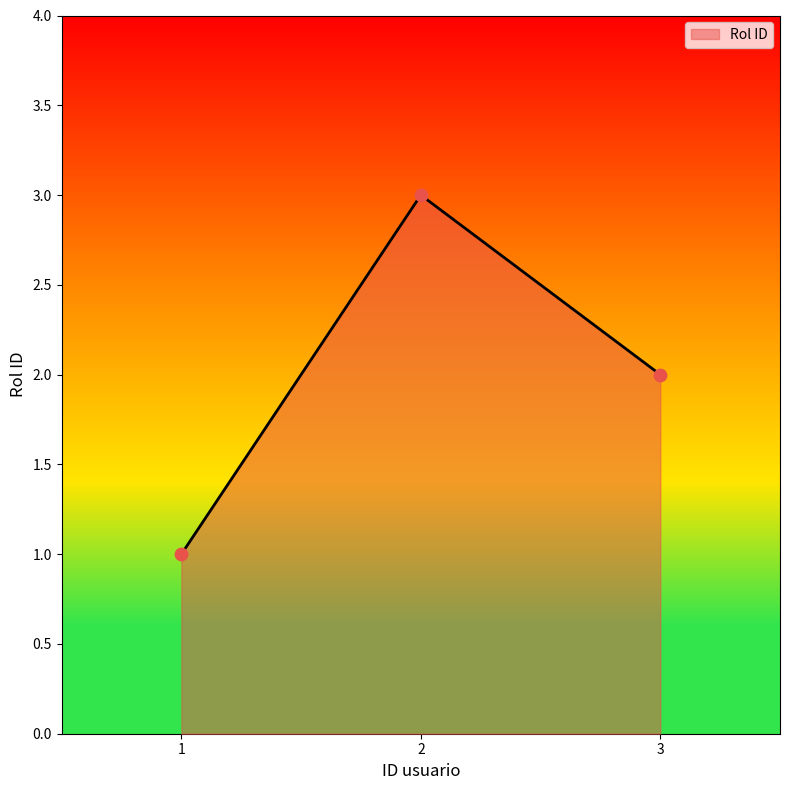

What is the change in value from 1 to 2?

+2